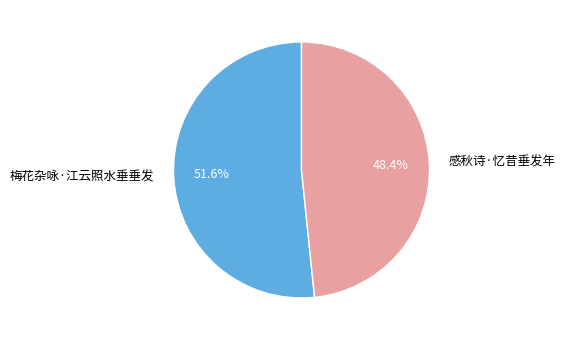

The 梅花杂咏·江云照水垂垂发 slice represents 41% of the pie. True or false?

False